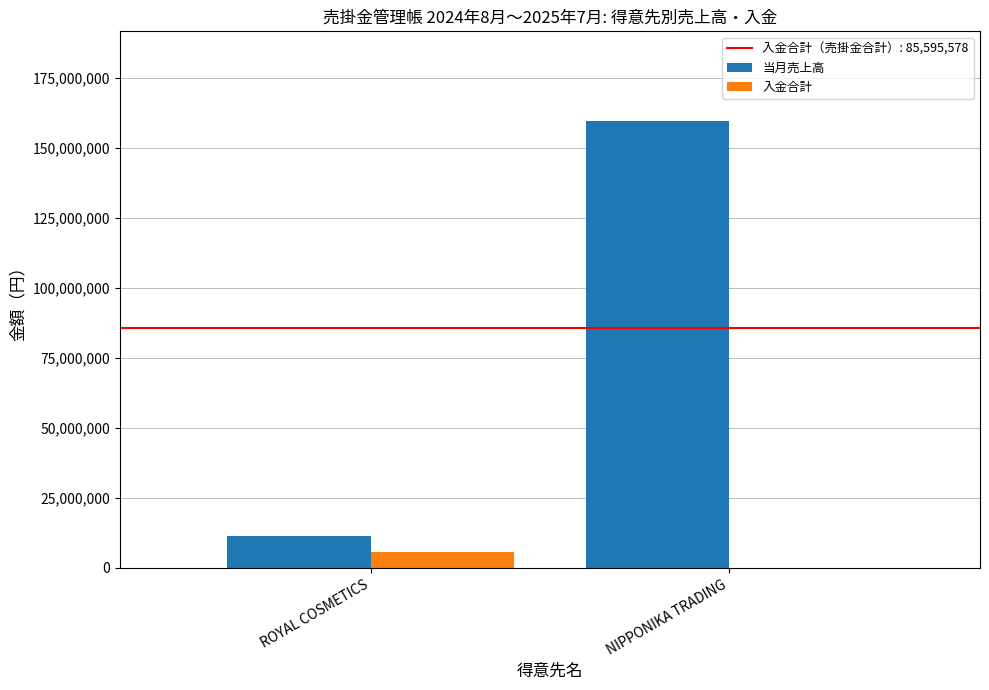

True or false: 当月売上高 has a value of 11398396 at ROYAL COSMETICS.

True